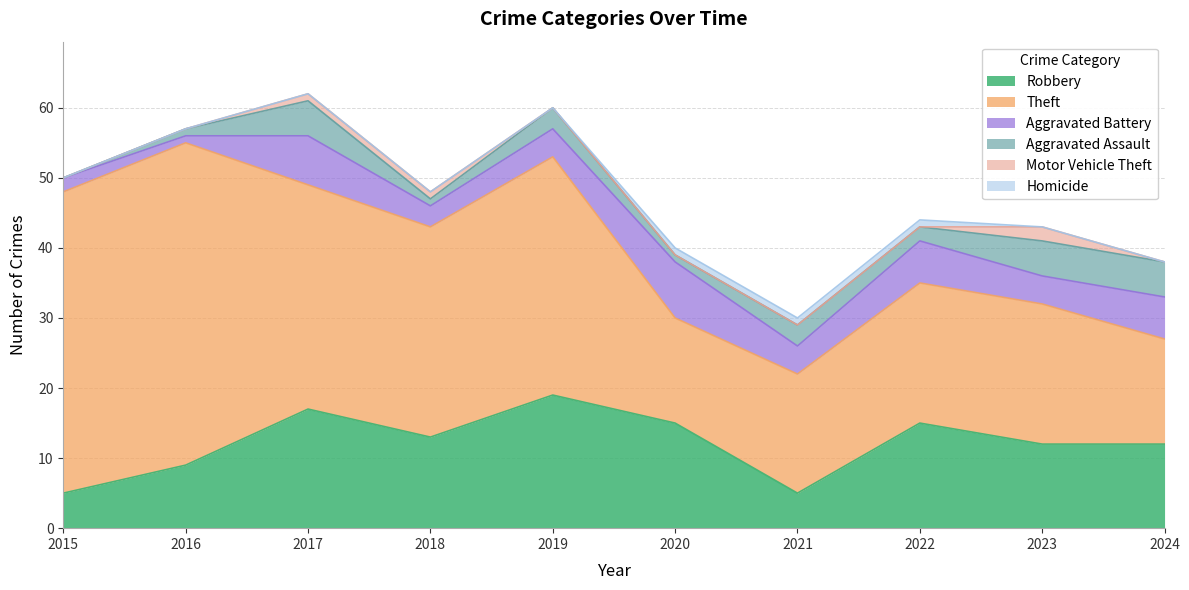

How many lines are shown in the chart?

6